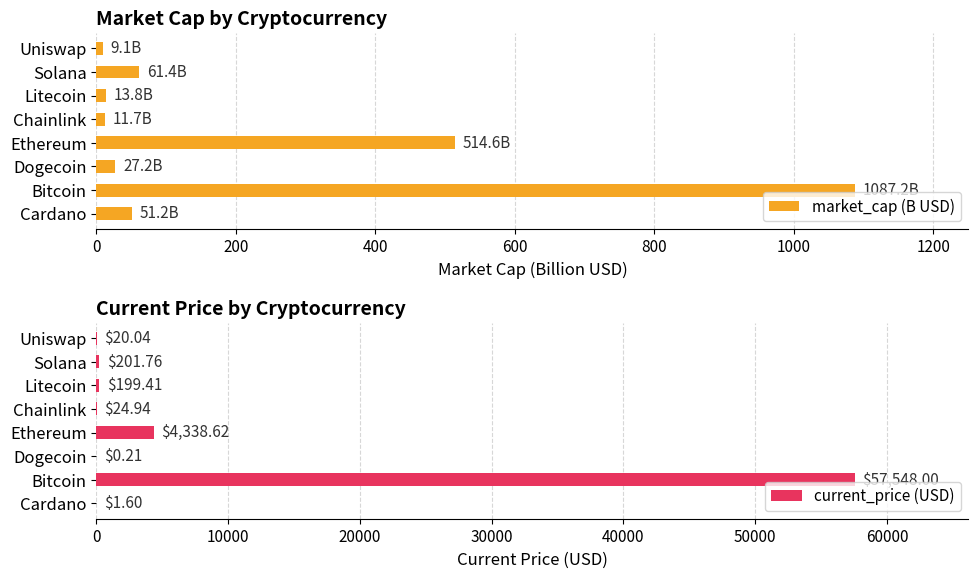

What is the difference between the second highest and minimum values in the current_price (USD) series?

4338.4